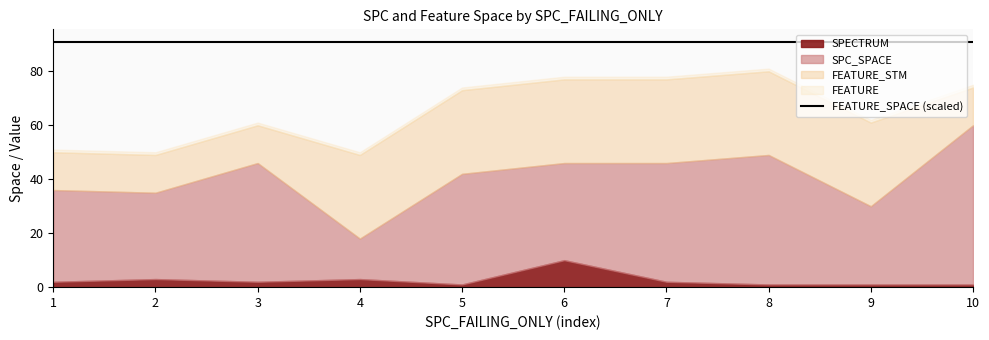

List the labels in order of FEATURE_SPACE value, largest first.

1, 2, 3, 4, 5, 6, 7, 8, 9, 10